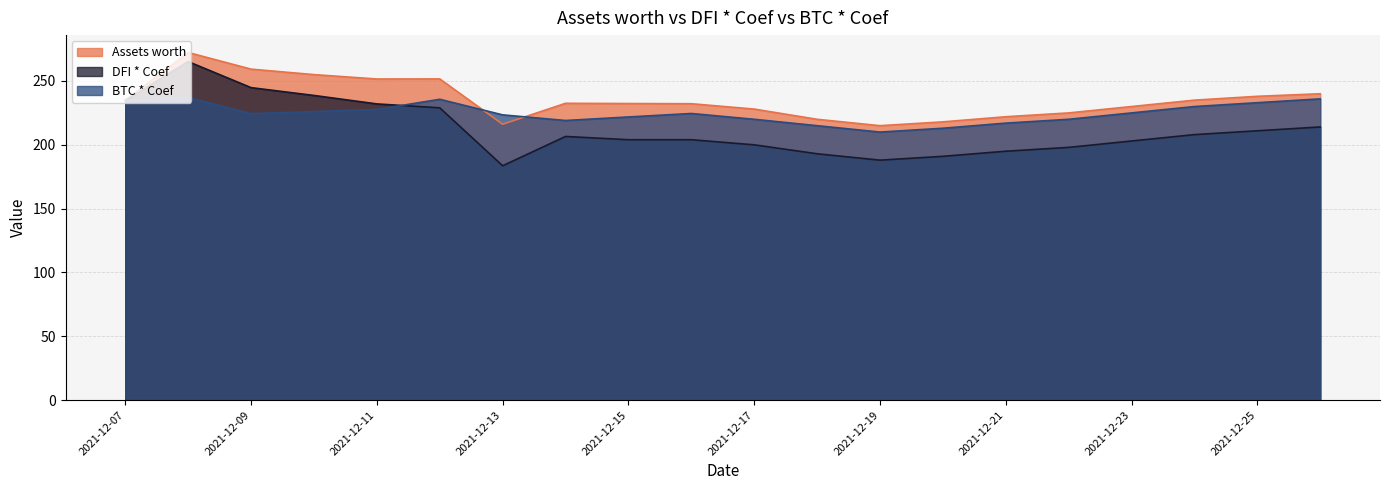

At how many categories does at least one series exceed 221?

17